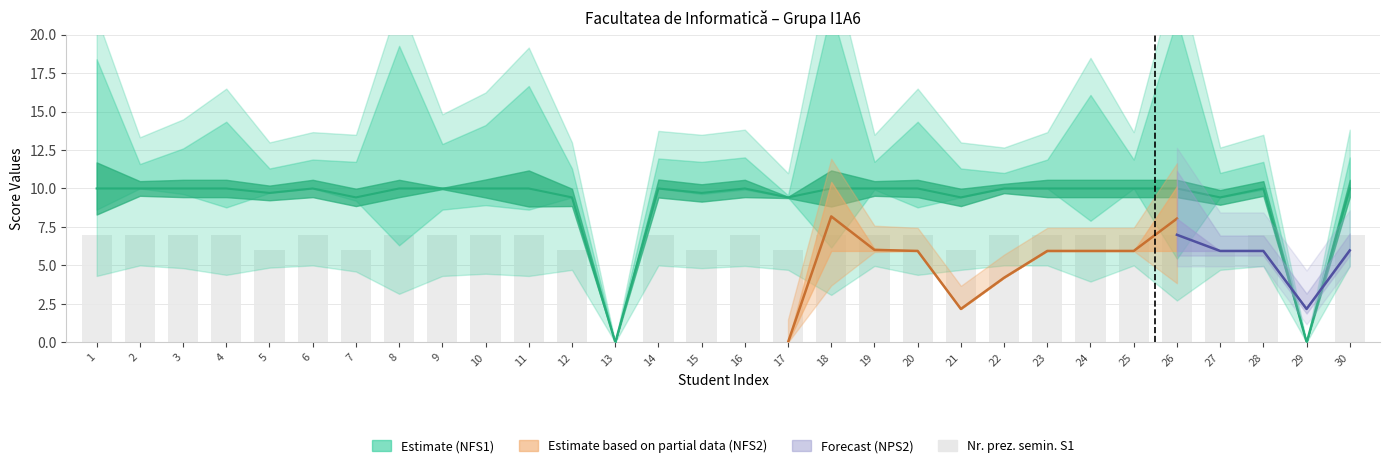

Reading left to right, extract all data points from this chart.

1=7	2=7	3=7	4=7	5=6	6=7	7=6	8=7	9=7	10=7	11=7	12=6	13=0	14=7	15=6	16=7	17=6	18=7	19=7	20=7	21=6	22=7	23=7	24=7	25=7	26=7	27=6	28=7	29=0	30=7